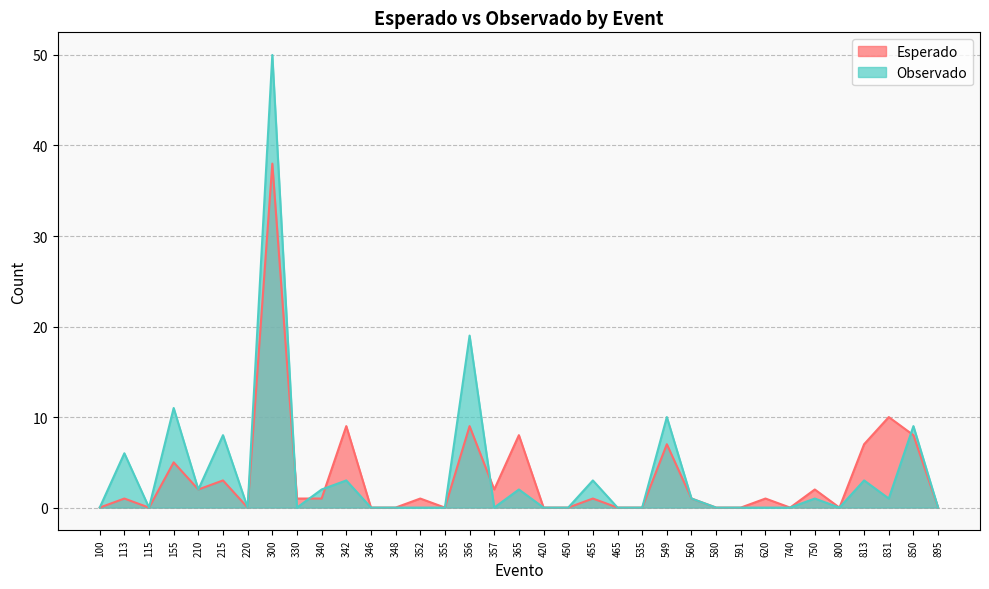

How many intersections are there between Esperado and Observado?

5